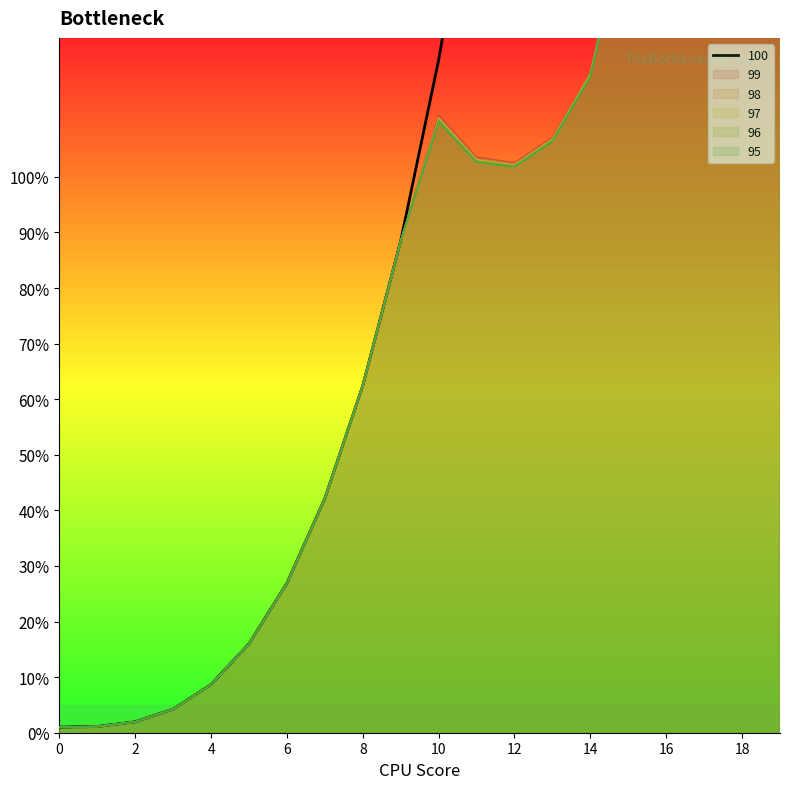

True or false: 95 has more than 2 interior local peaks.

False